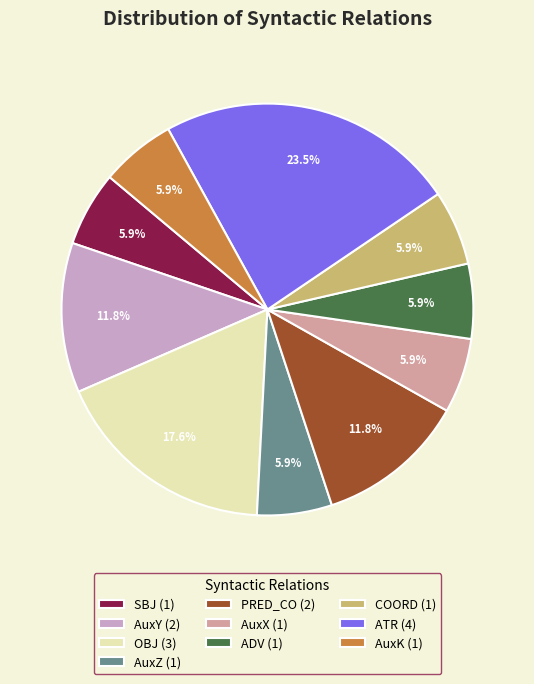

Does AuxK represent more than half of the total?

No